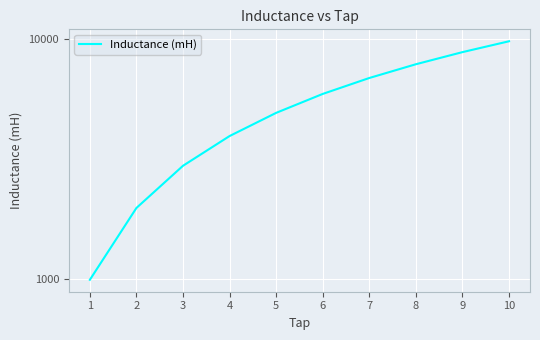

How many data points are above 5914?

5